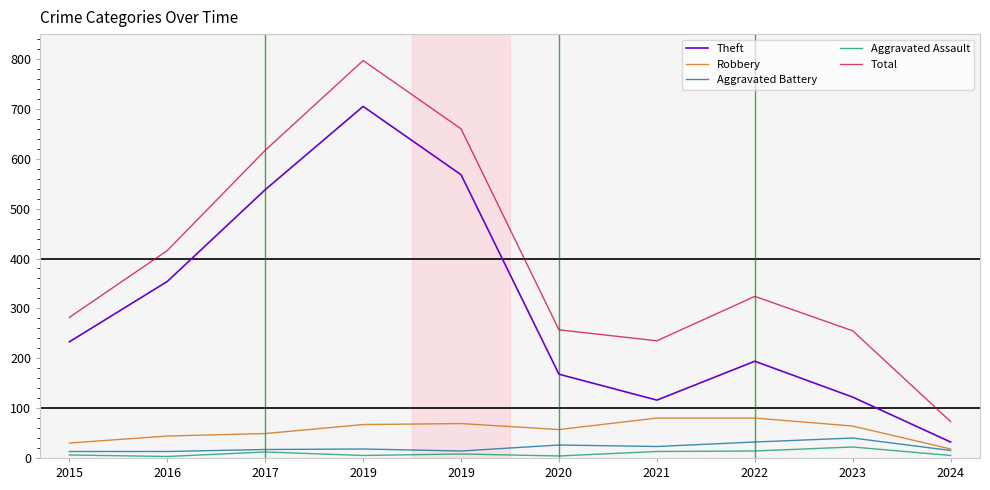

What is the lowest value of the Robbery series?

18